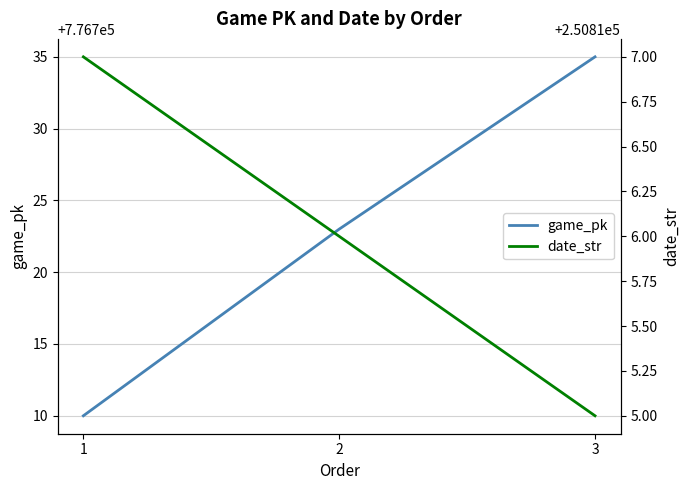

Reading left to right, transcribe all the data shown in this chart.

game_pk: 1=776710	2=776723	3=776735
date_str: 1=250817	2=250816	3=250815